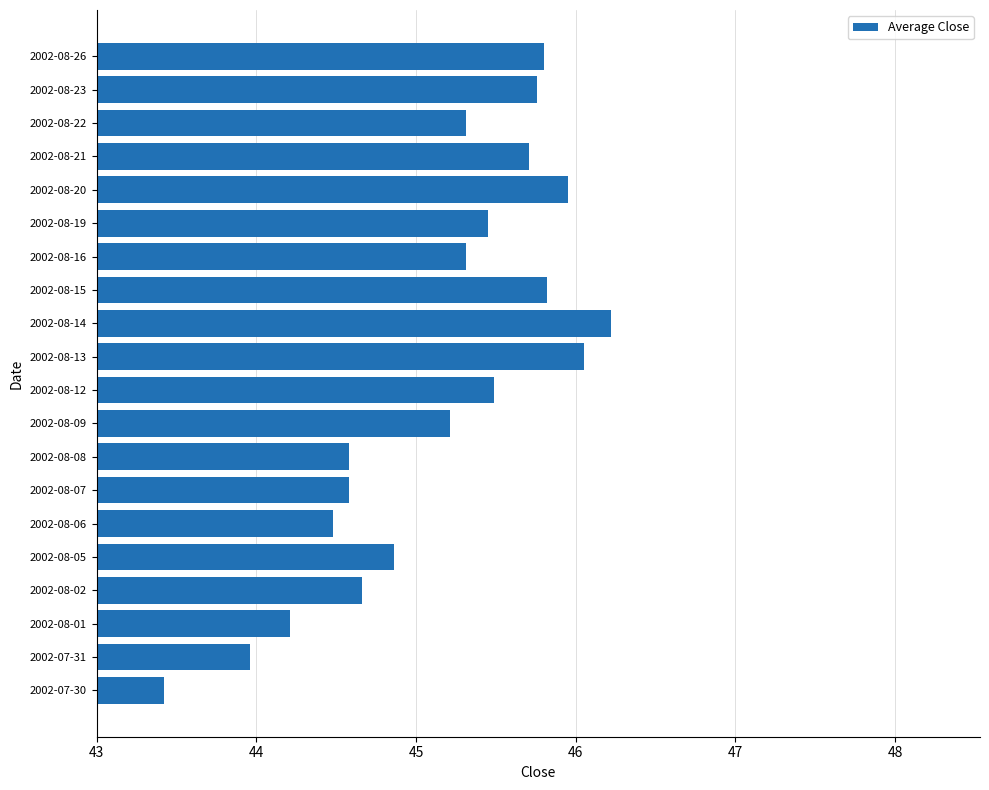

What is the ratio of the value at 2002-08-06 to the value at 2002-08-09?

1.0